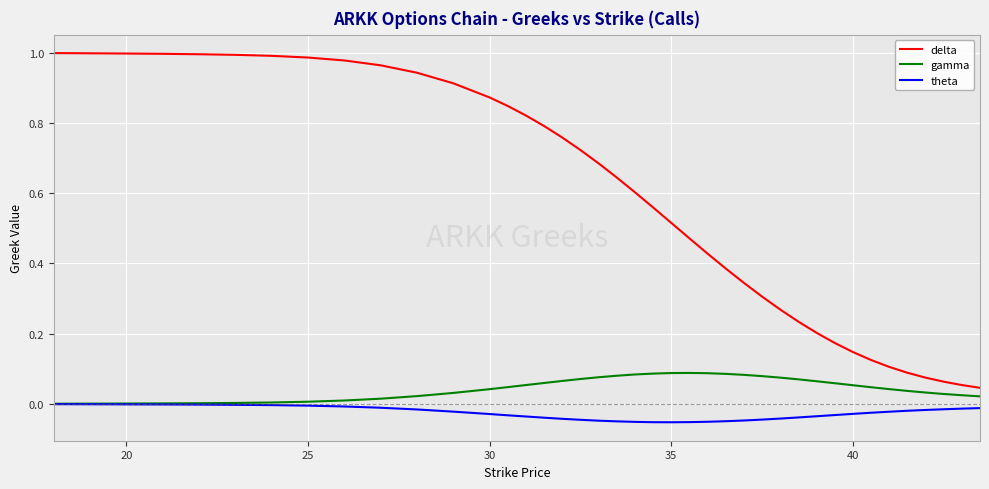

True or false: delta and gamma intersect in this chart.

False